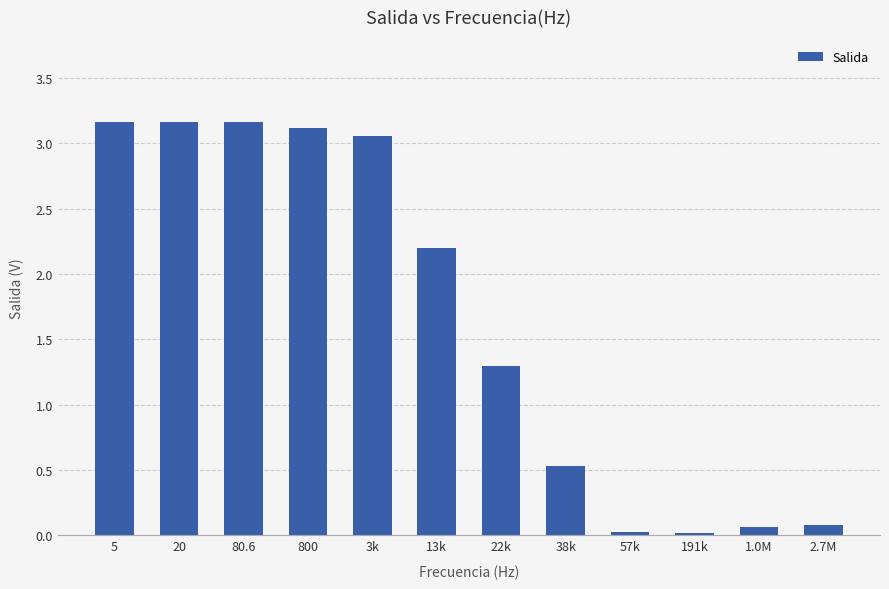

How many bars are there in total?

12